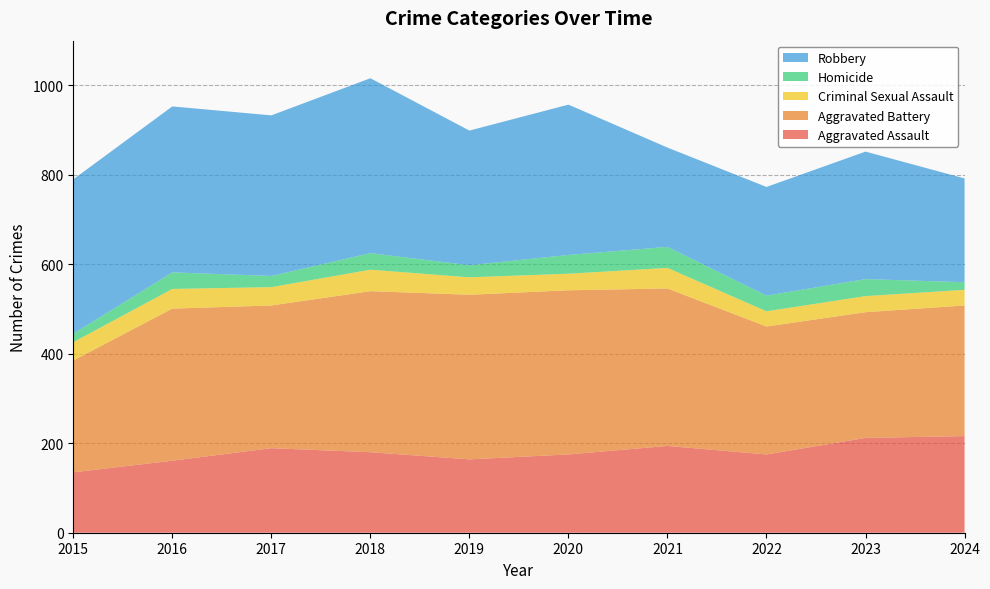

Reading left to right, transcribe all the data shown in this chart.

Aggravated Assault: 135	161	189	180	164	175	194	175	212	216
Aggravated Battery: 250	340	319	360	368	367	352	286	281	292
Criminal Sexual Assault: 41	44	41	48	39	37	46	34	36	35
Homicide: 19	37	25	37	27	42	47	35	38	17
Robbery: 345	371	359	391	301	336	222	243	285	232